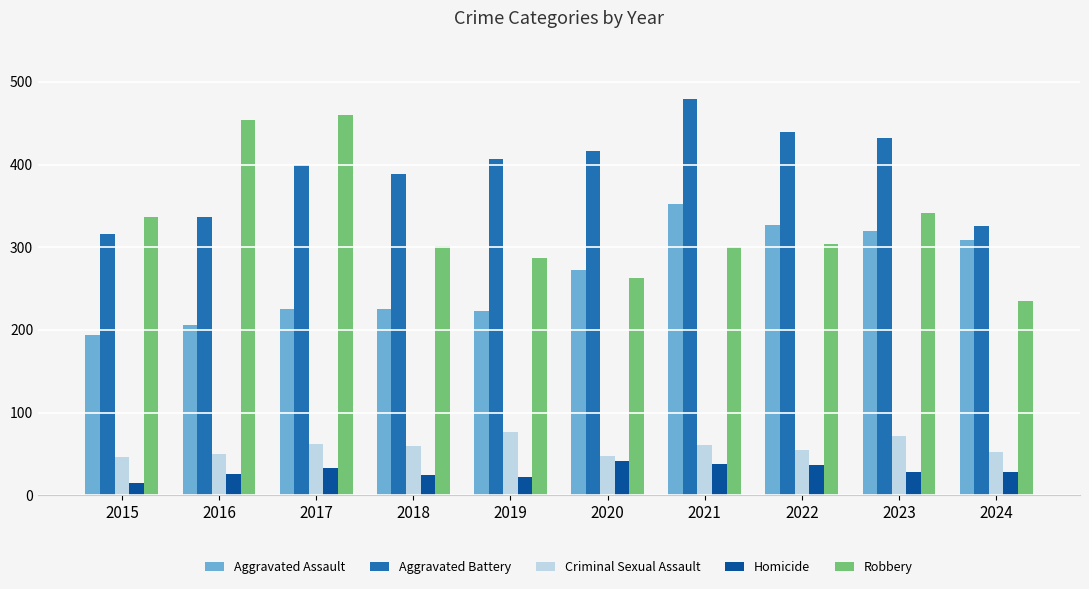

At which category is the sum across all series the highest?

2021